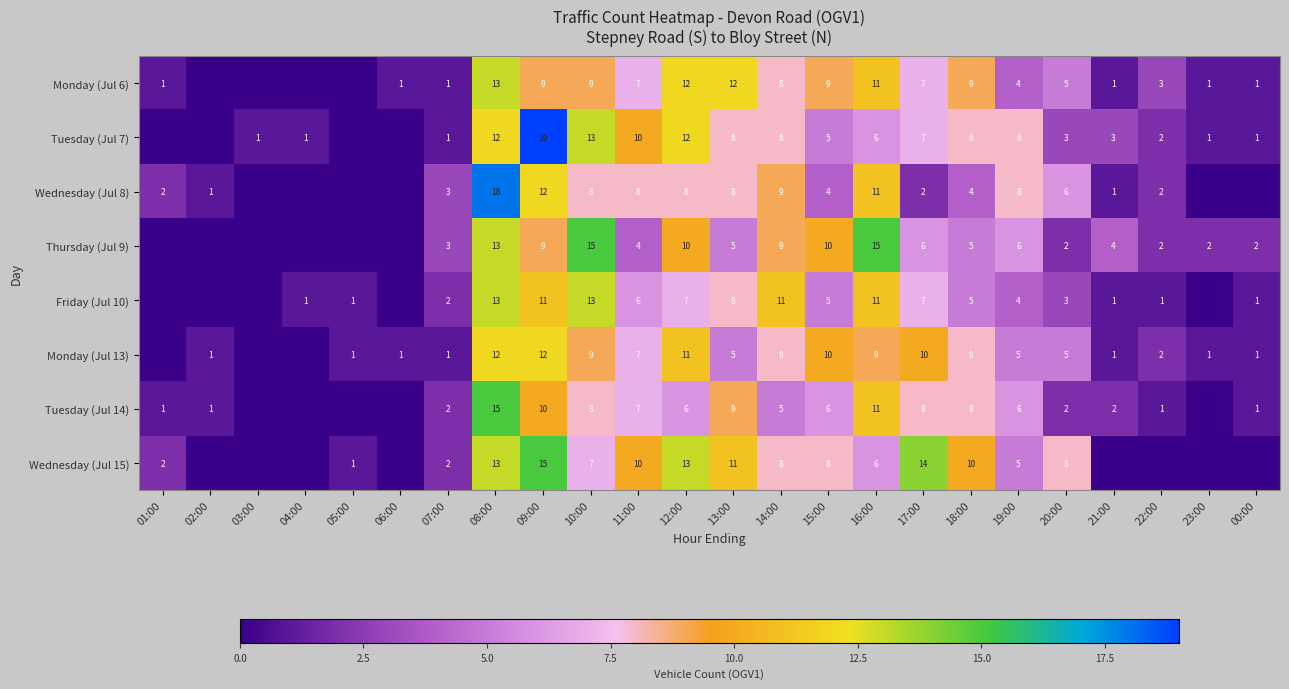

What is the difference between the Wednesday (Jul 15) values at 12:00 and 20:00?

5